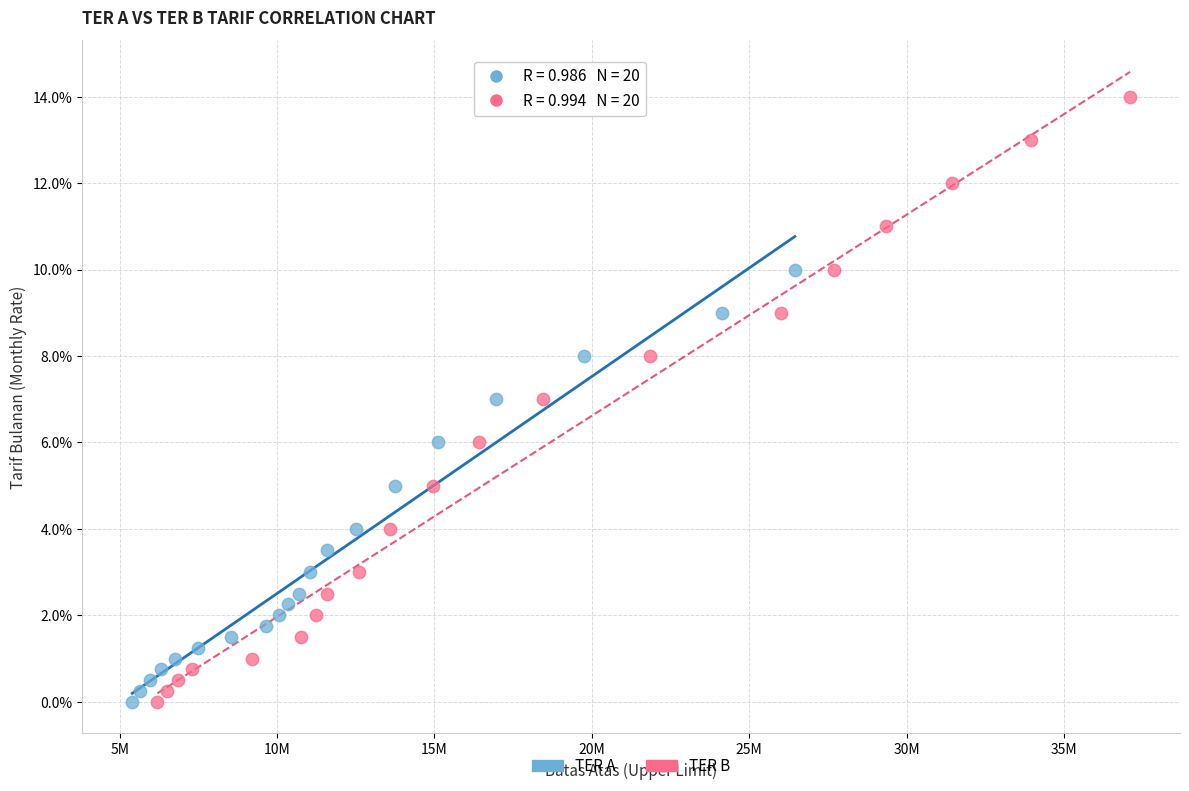

Which series has the widest spread of Y values?

TER B